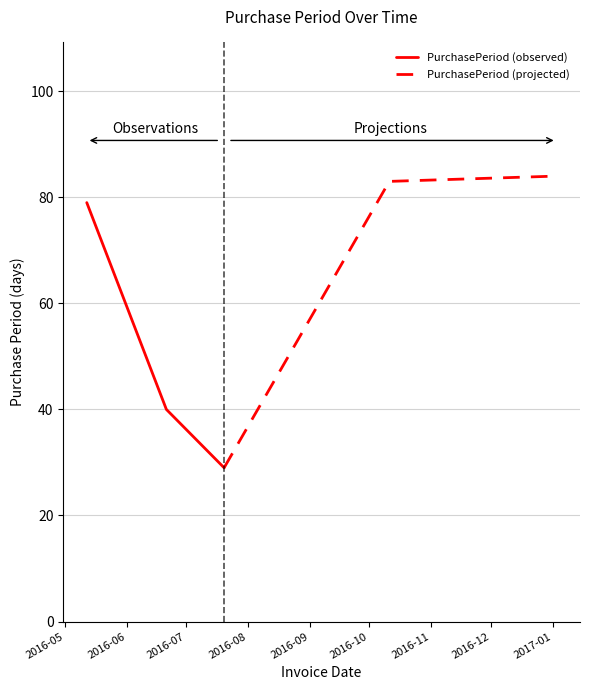

What is the maximum value for PurchasePeriod (projected)?

84